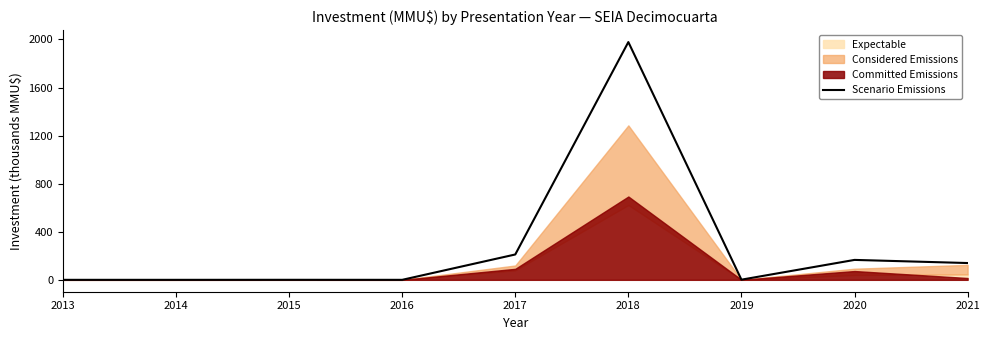

How many values are above zero?

7